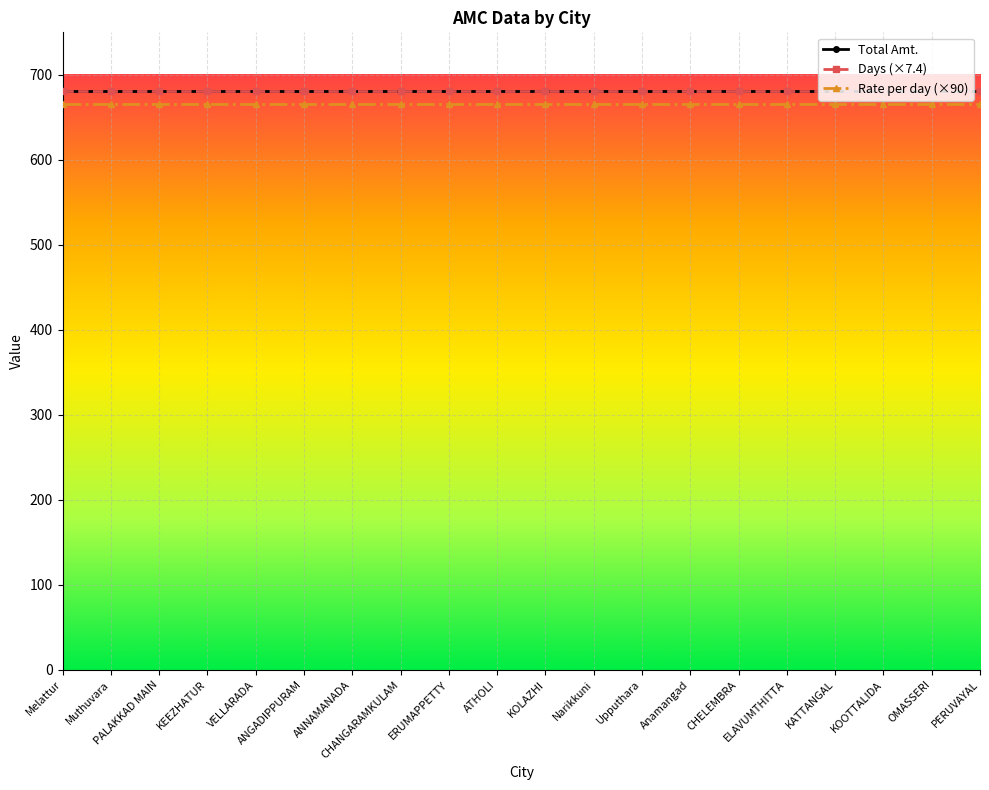

True or false: Days (×7.4) and Rate per day (×90) cross at least once.

False